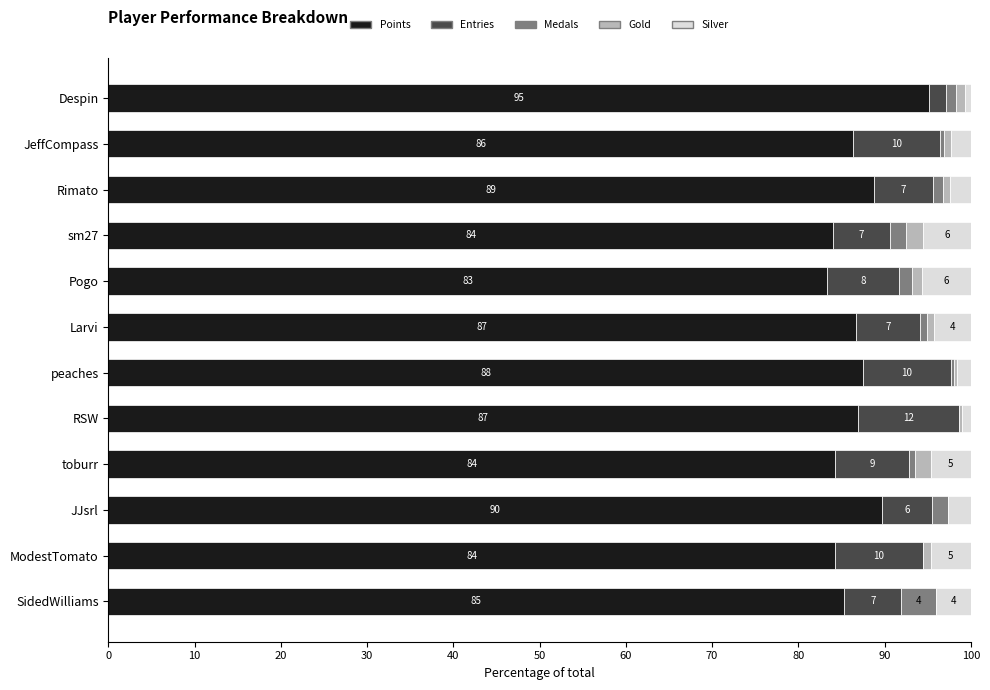

Reading right to left, transcribe all the data shown in this chart.

Points: 85.4	84.3	89.7	84.3	86.9	87.5	86.6	83.3	84.0	88.7	86.3	95.2
Entries: 6.6	10.2	5.8	8.6	11.8	10.2	7.5	8.4	6.6	6.9	10.2	2.0
Medals: 4.0	0.0	1.8	0.7	0.0	0.3	0.8	1.5	1.9	1.1	0.4	1.1
Gold: 0.0	0.9	0.0	1.8	0.3	0.3	0.8	1.1	1.9	0.9	0.8	1.1
Silver: 4.0	4.6	2.7	4.6	1.0	1.6	4.3	5.7	5.5	2.4	2.3	0.7